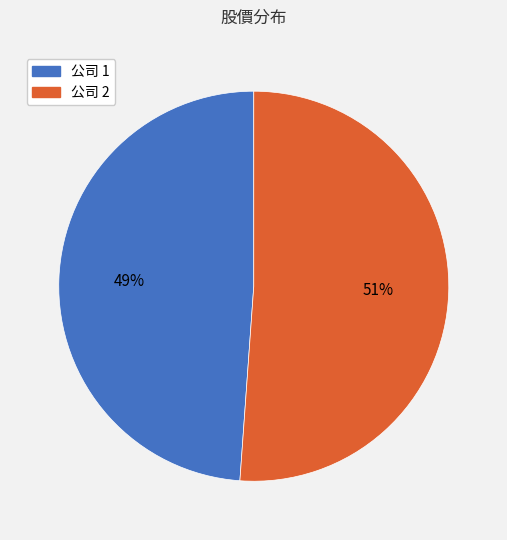

To the nearest percent, what is the difference between the largest and smallest slice percentages?

2%